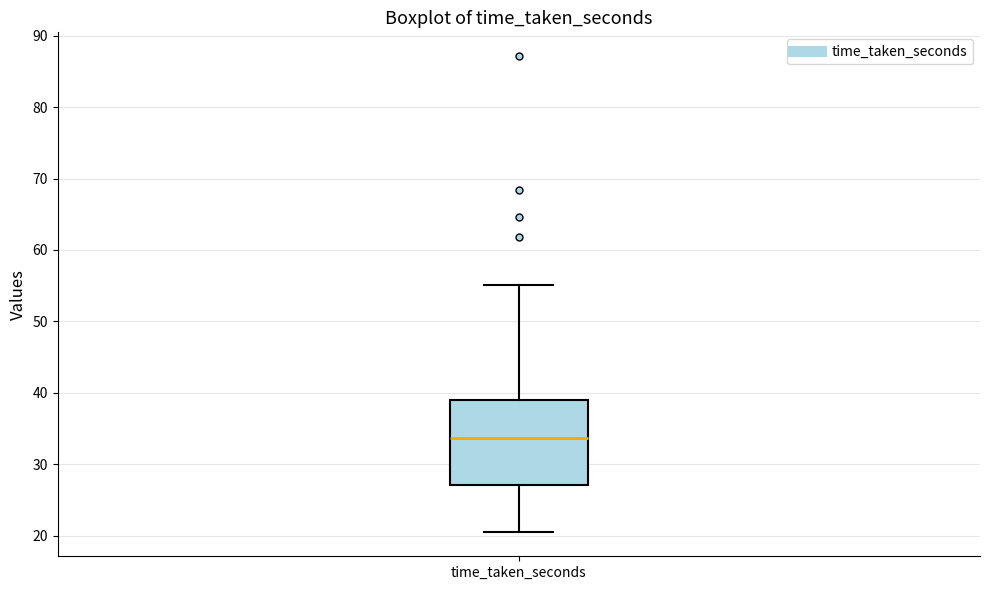

Where is the upper edge of the box for time_taken_seconds on the y-axis? The values are not printed on the chart, so give them approximately, as read against the axis.

39